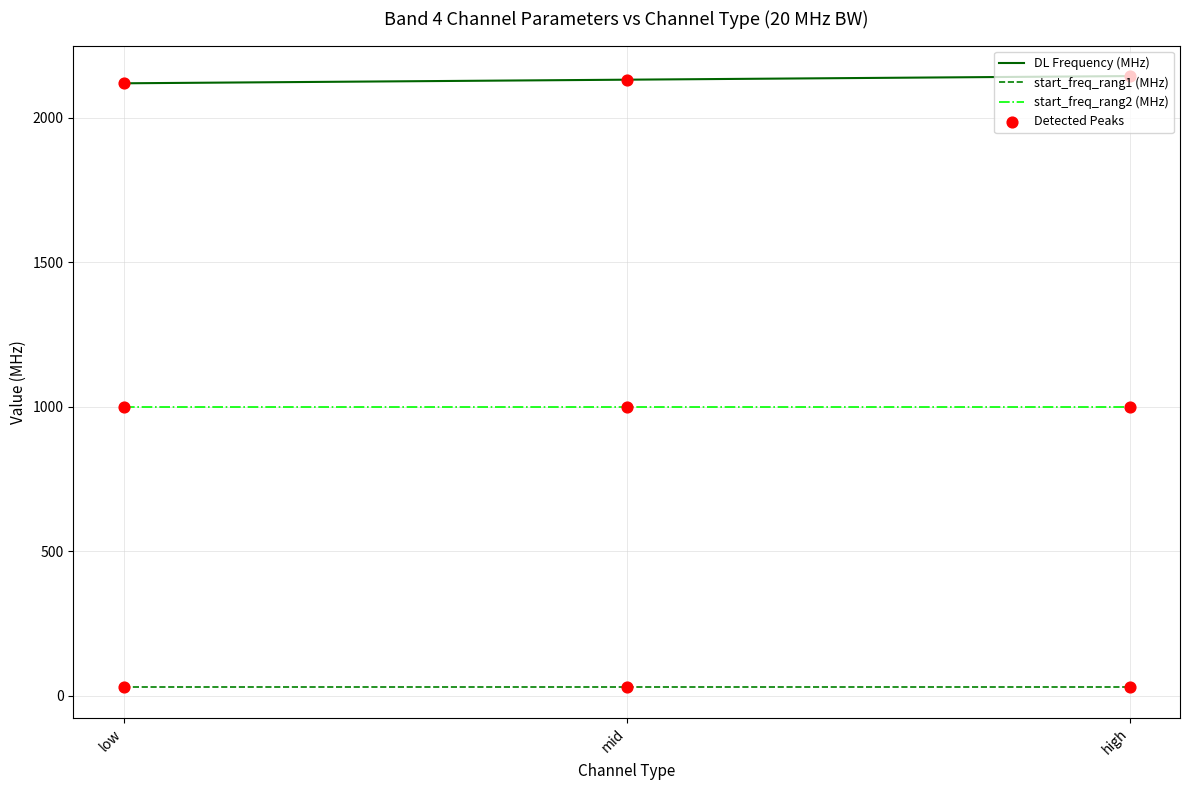

Which series has the largest total across all categories?

DL Frequency (MHz)